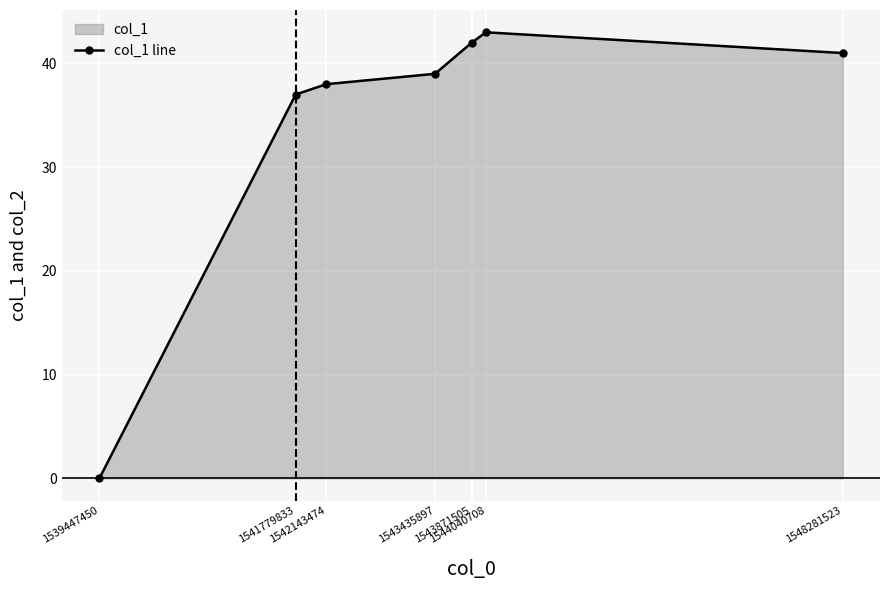

Which label corresponds to the smallest value in the chart?

1539447450